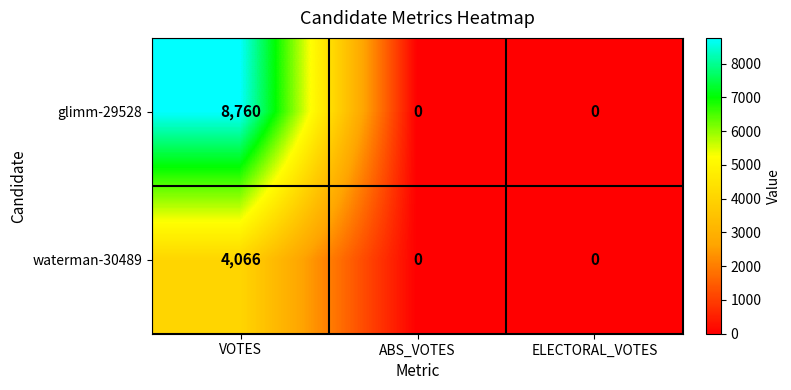

List the series in order of their peak value, highest first.

glimm-29528, waterman-30489